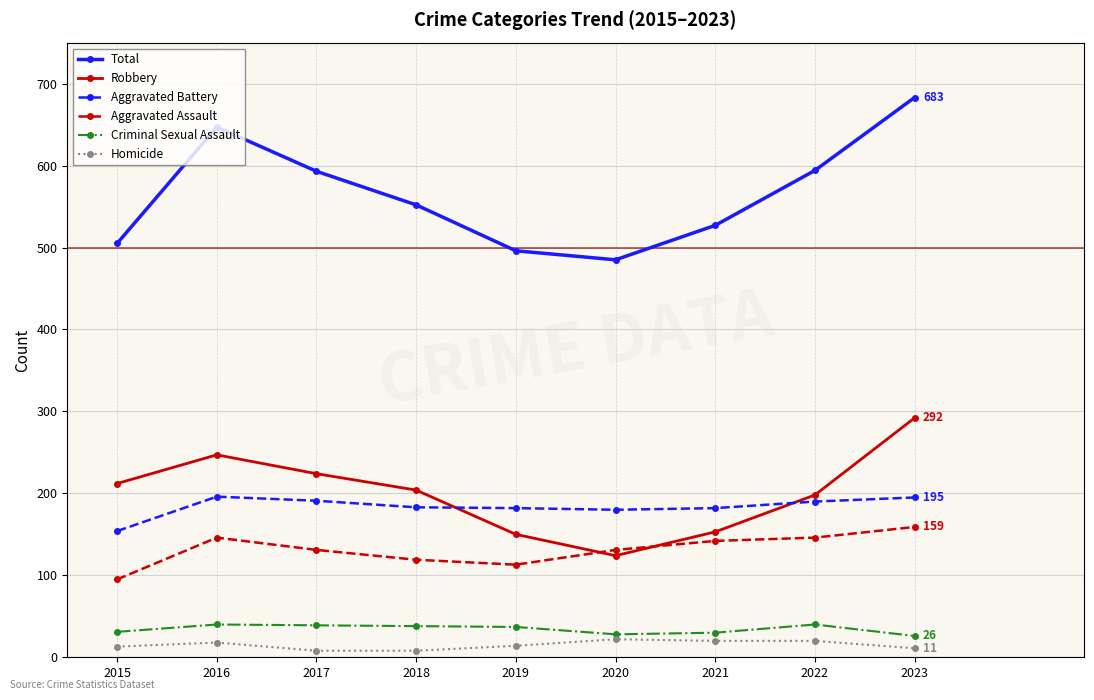

Which series has the largest total across all categories?

Total